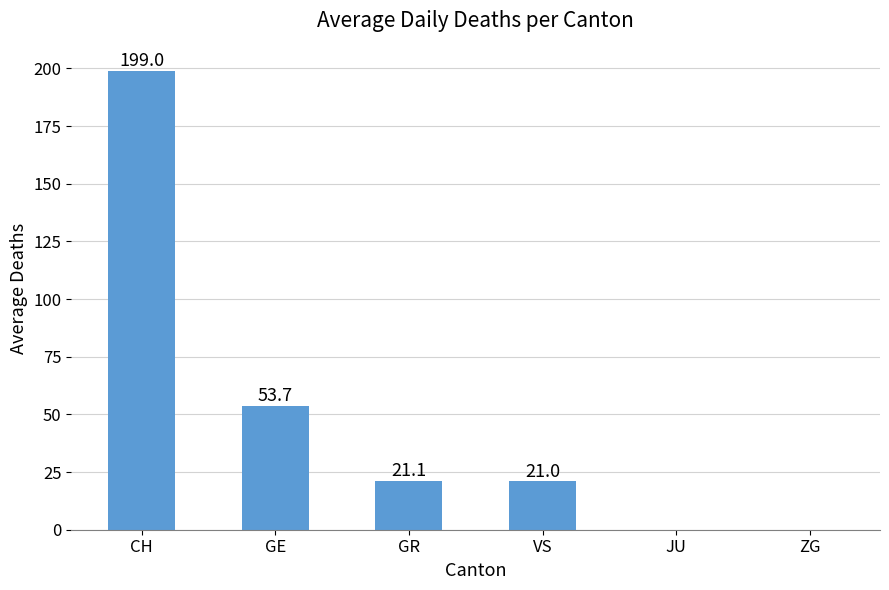

How many values are above zero?

4